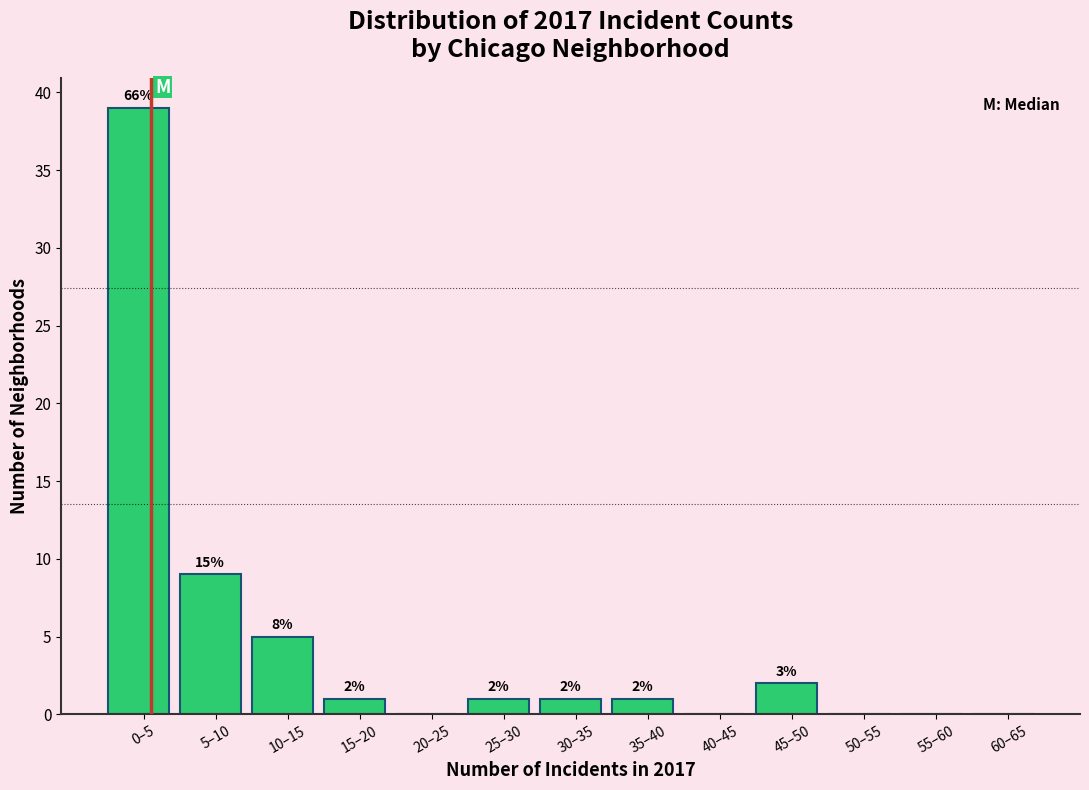

Reading left to right, transcribe all the data shown in this chart.

0–5=39	5–10=9	10–15=5	15–20=1	20–25=0	25–30=1	30–35=1	35–40=1	40–45=0	45–50=2	50–55=0	55–60=0	60–65=0